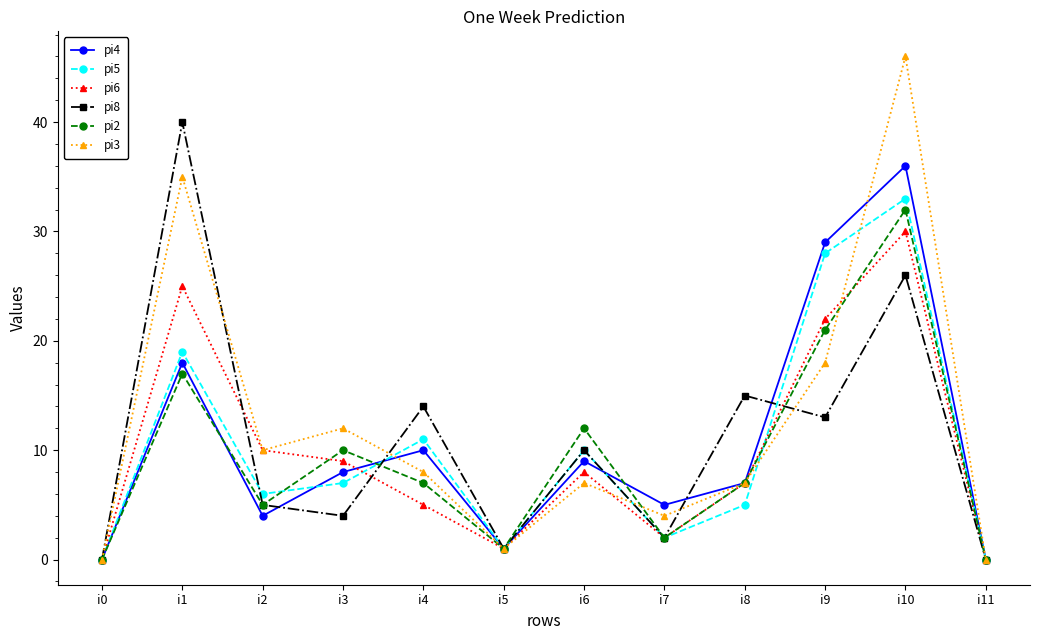

True or false: pi4 has more than 1 interior local peaks.

True